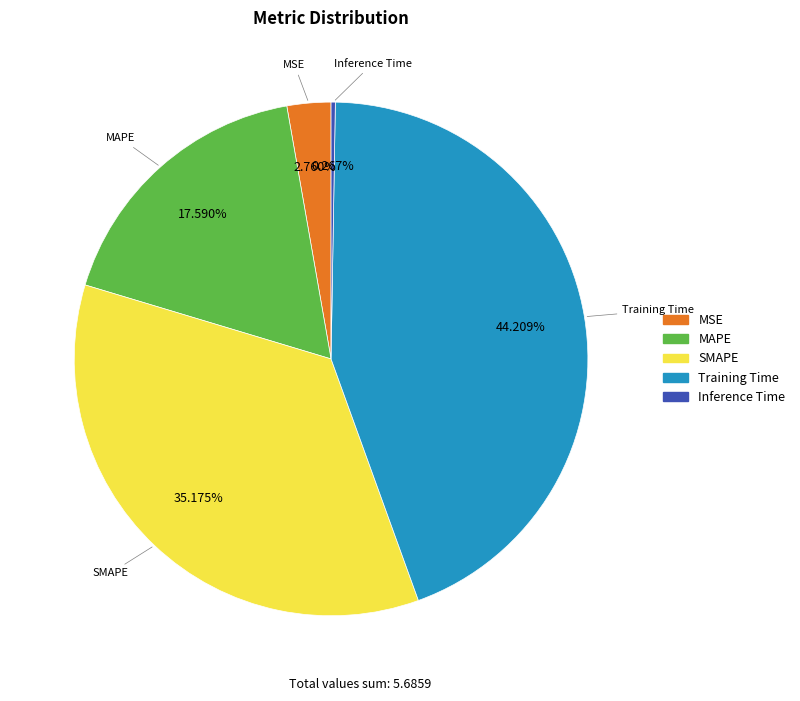

Approximately how many times larger is the value at Training Time compared to MAPE?

2.5